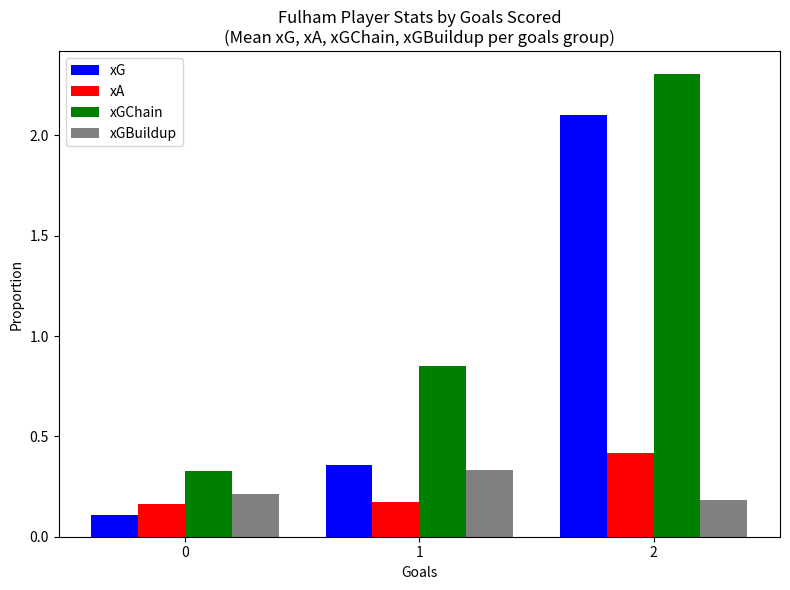

The xA series shows 0.2 at 2. True or false?

False